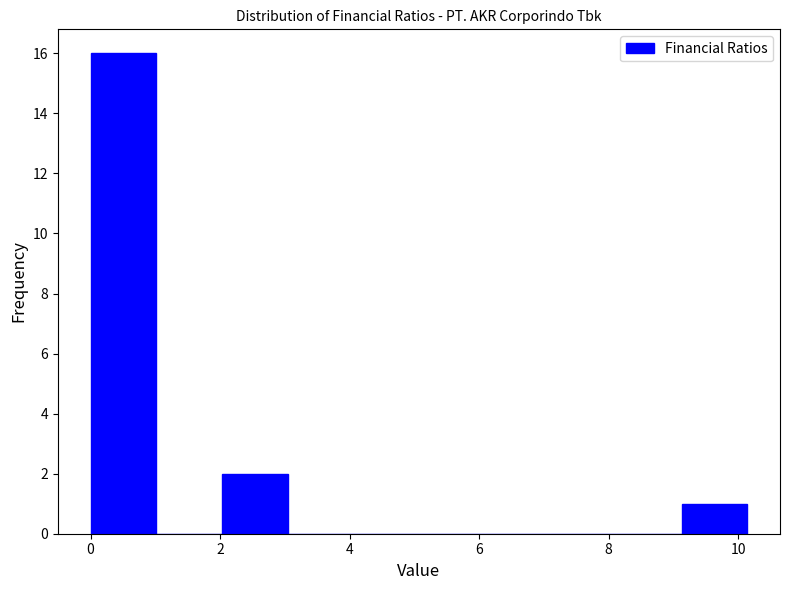

Reading left to right, transcribe this chart: for each bar, give the range it covers on the x-axis and its height. Neither the bar edges nor the heights are printed on the chart, so give them approximately, as read against the axes.

0.0 to 1.0: 16
1.0 to 2.0: 0
2.0 to 3.0: 2
3.0 to 4.0: 0
4.0 to 5.0: 0
5.0 to 6.0: 0
6.0 to 7.0: 0
7.0 to 8.2: 0
8.2 to 9.2: 0
9.2 to 10.2: 1